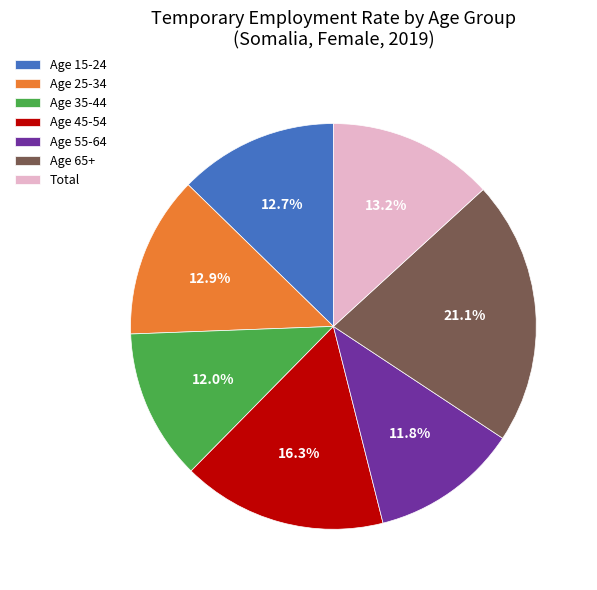

To the nearest percent, what is the difference between the largest and smallest slice percentages?

9%